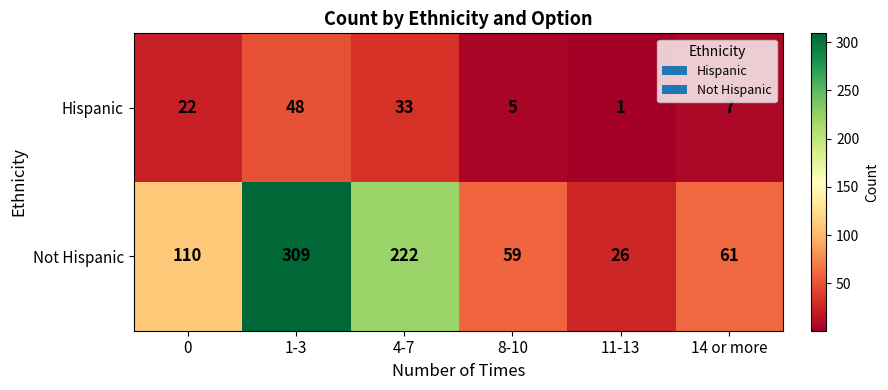

At how many categories does at least one series exceed 210?

2